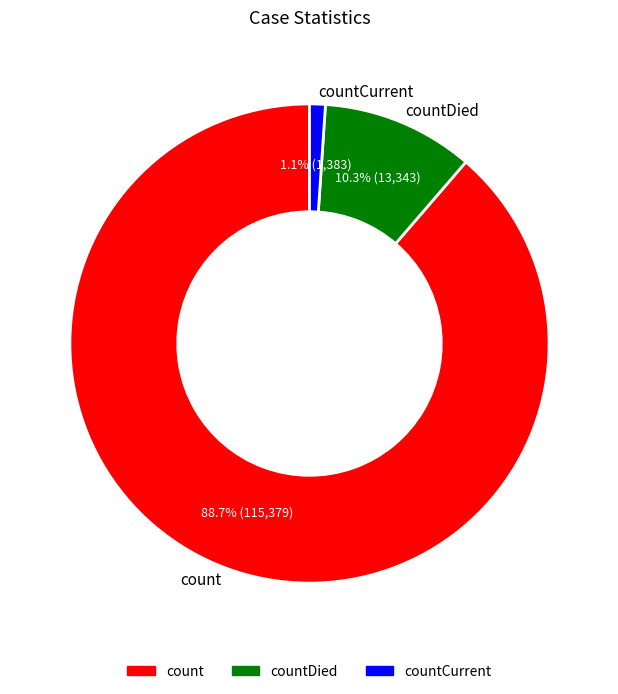

Which category has the smallest portion of the pie?

countCurrent